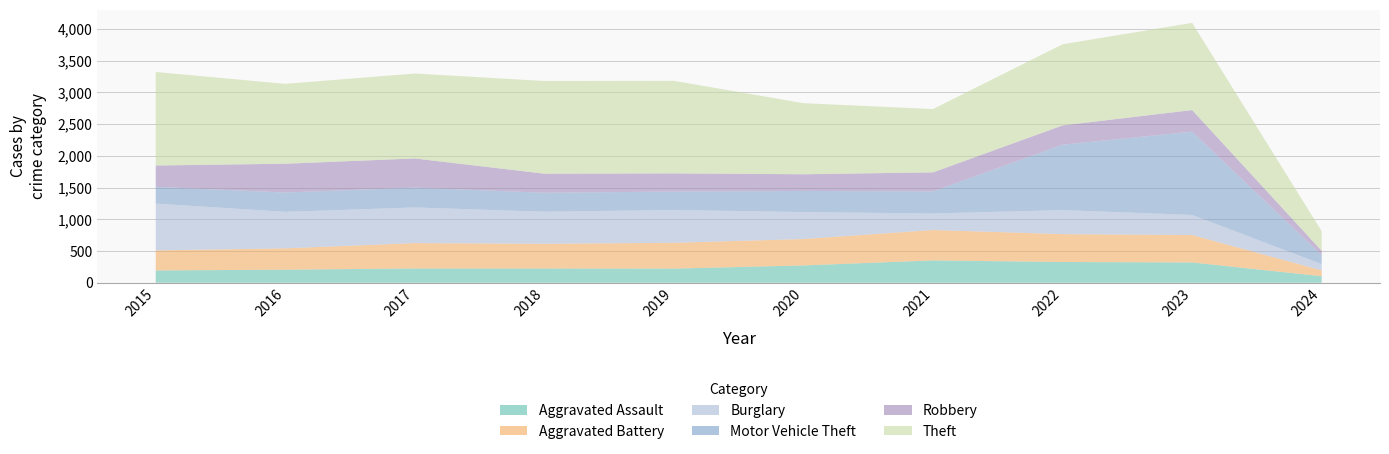

Reading right to left, extract all data points from this chart.

Aggravated Assault: 103	320	327	352	273	223	225	225	206	194
Aggravated Battery: 92	432	439	479	416	407	389	400	336	316
Burglary: 98	317	379	261	425	517	506	562	576	738
Motor Vehicle Theft: 141	1312	1031	348	333	290	298	312	304	263
Robbery: 69	341	304	300	263	287	301	460	454	337
Theft: 309	1374	1279	998	1120	1459	1461	1339	1259	1474